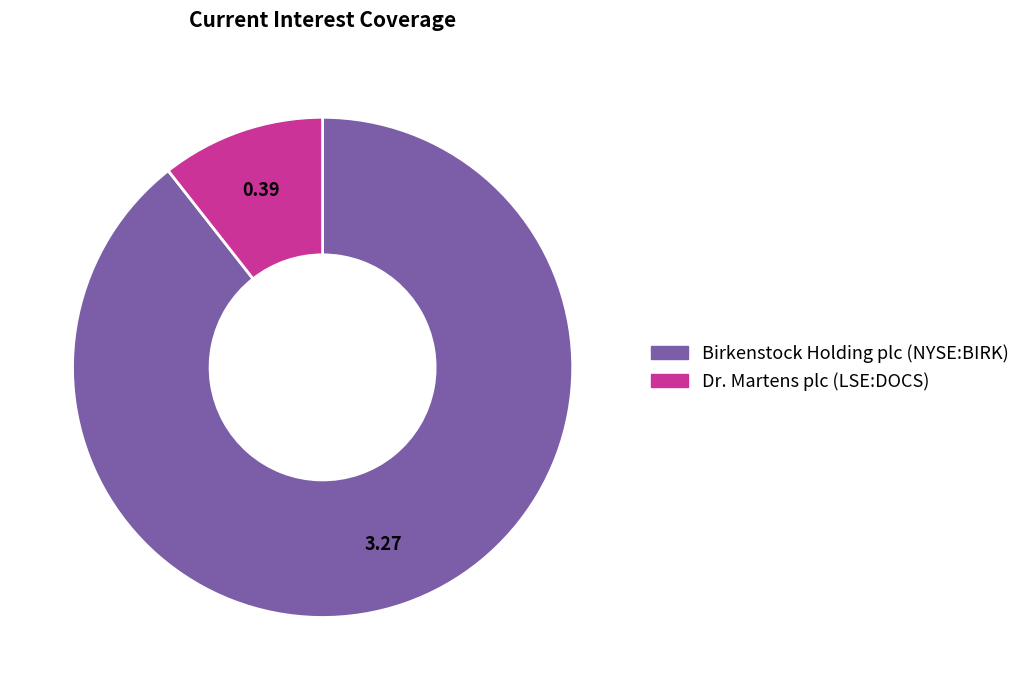

Between Dr. Martens plc (LSE:DOCS) and Birkenstock Holding plc (NYSE:BIRK), which is larger?

Birkenstock Holding plc (NYSE:BIRK)